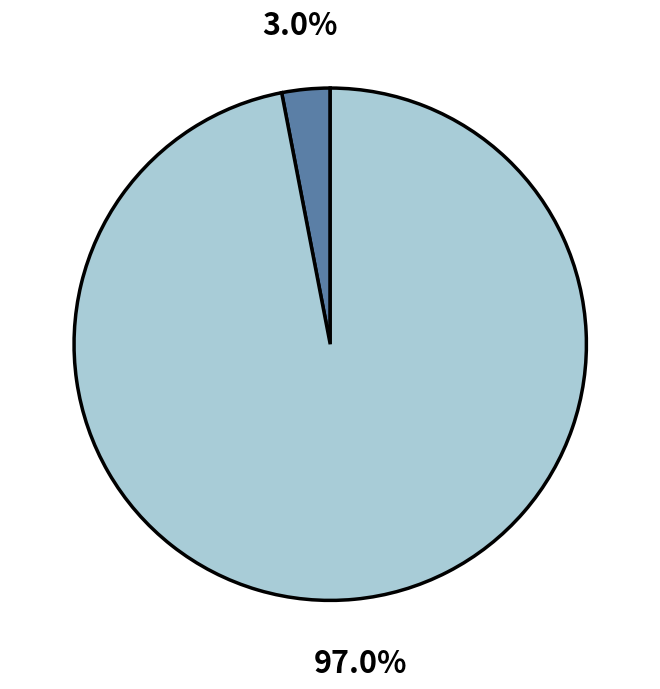

Is there a majority slice in this chart?

Yes